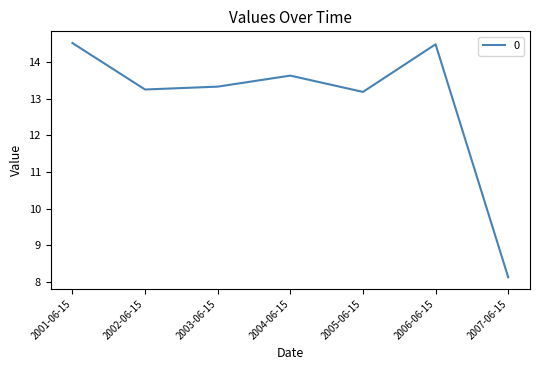

At which label does the data first exceed 13?

2001-06-15